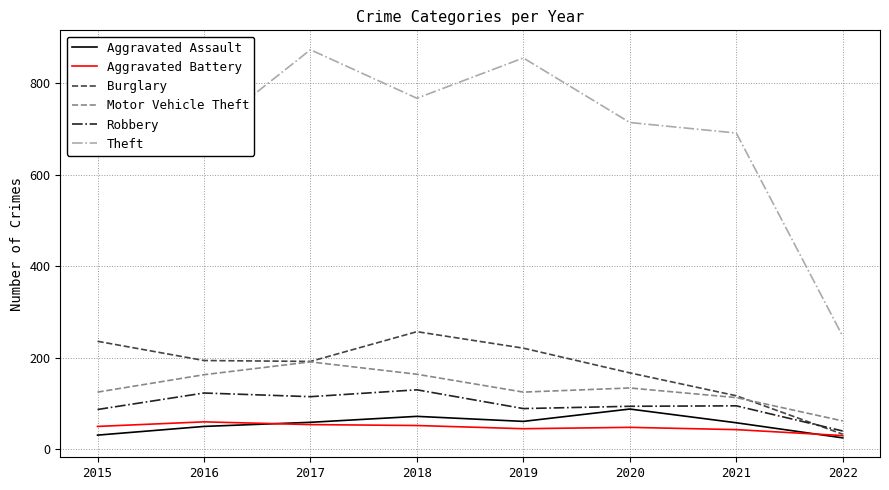

What is the maximum value for Motor Vehicle Theft?

191